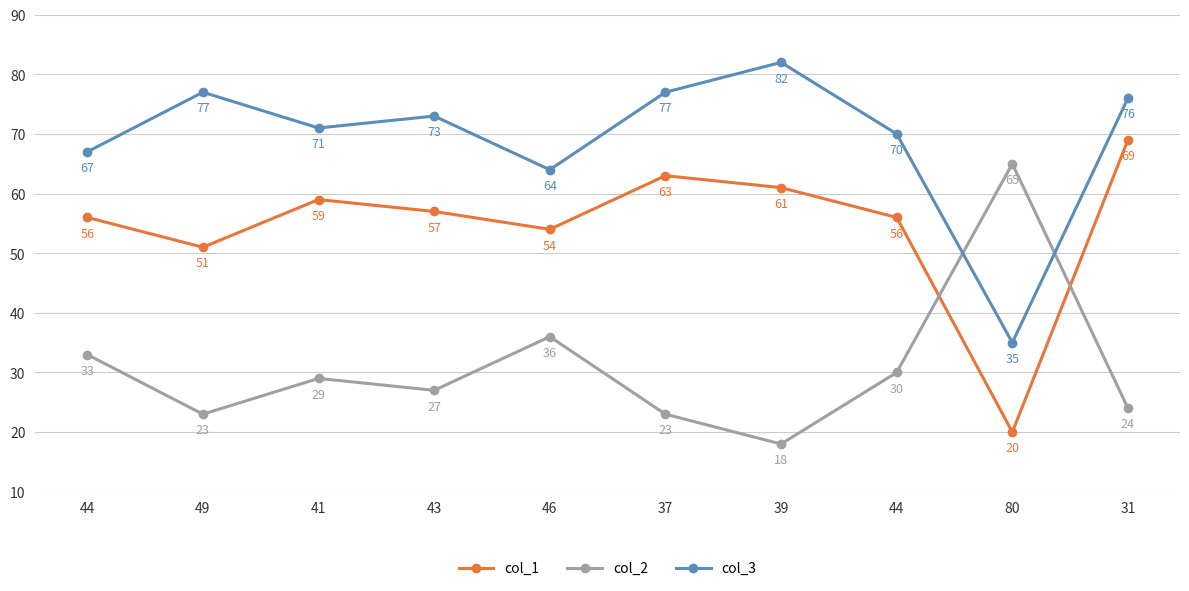

Does the chart have visible grid lines?

Yes